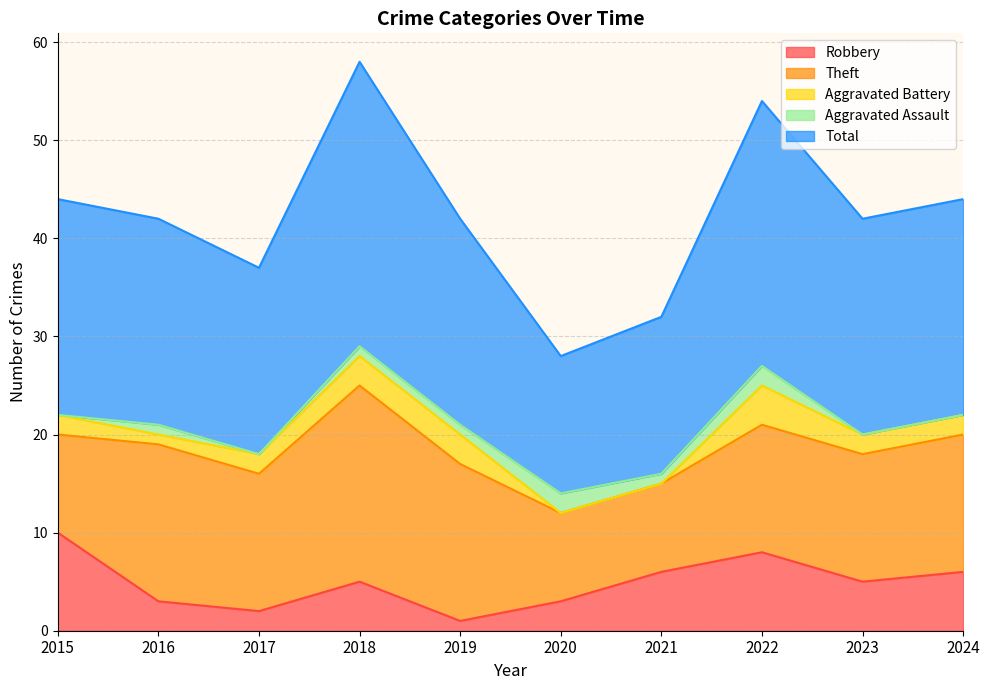

True or false: Robbery and Total intersect in this chart.

False